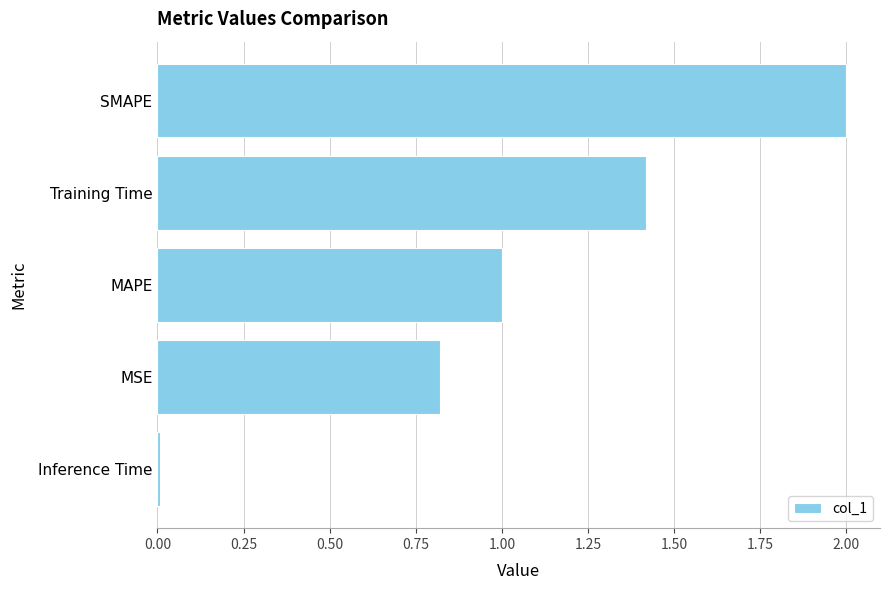

Rank the categories by value from lowest to highest.

Inference Time, MSE, MAPE, Training Time, SMAPE